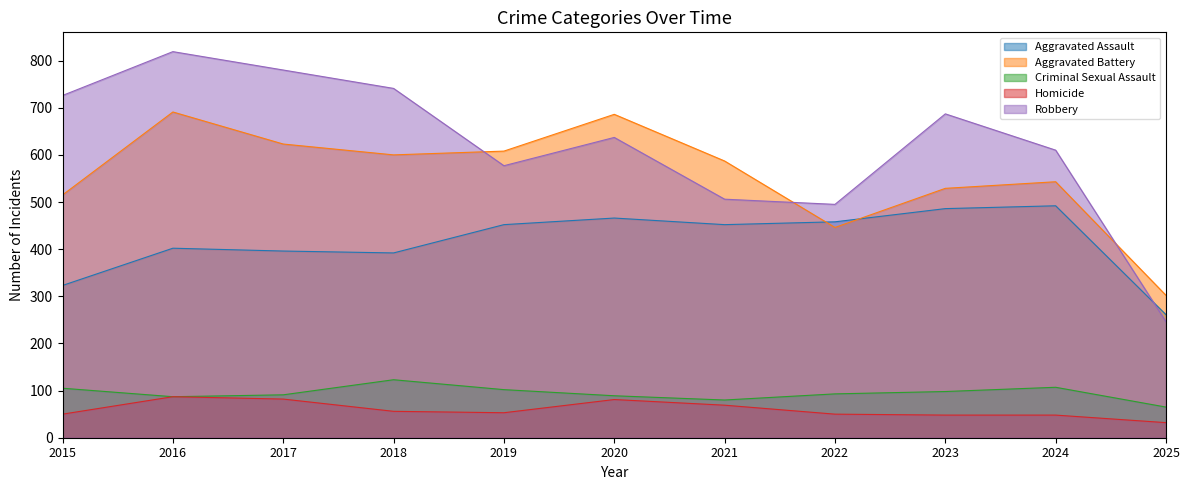

How many lines are shown in the chart?

5